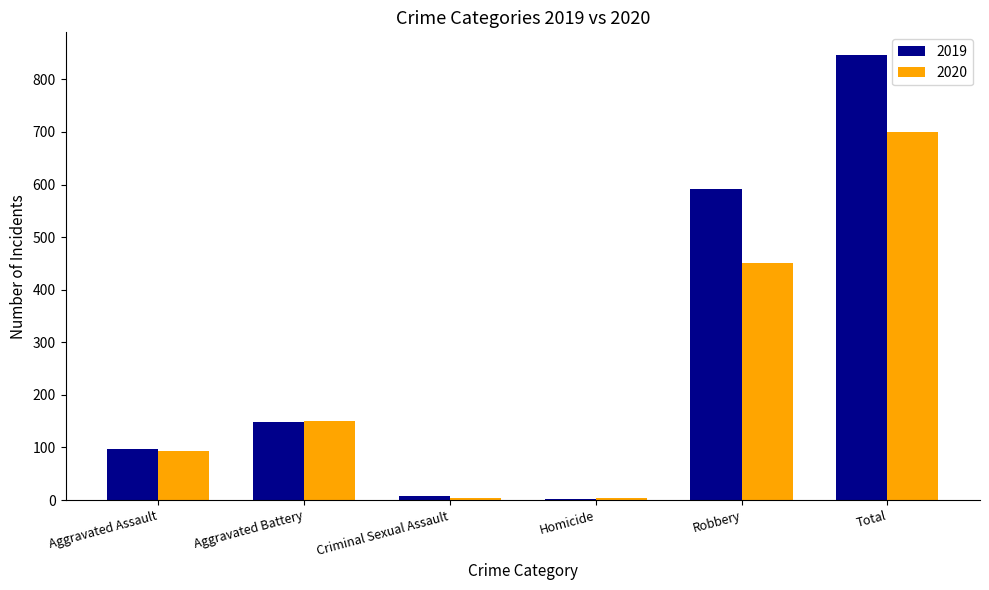

Is the value of 2019 at Aggravated Assault greater than the value of 2020 at Homicide?

Yes